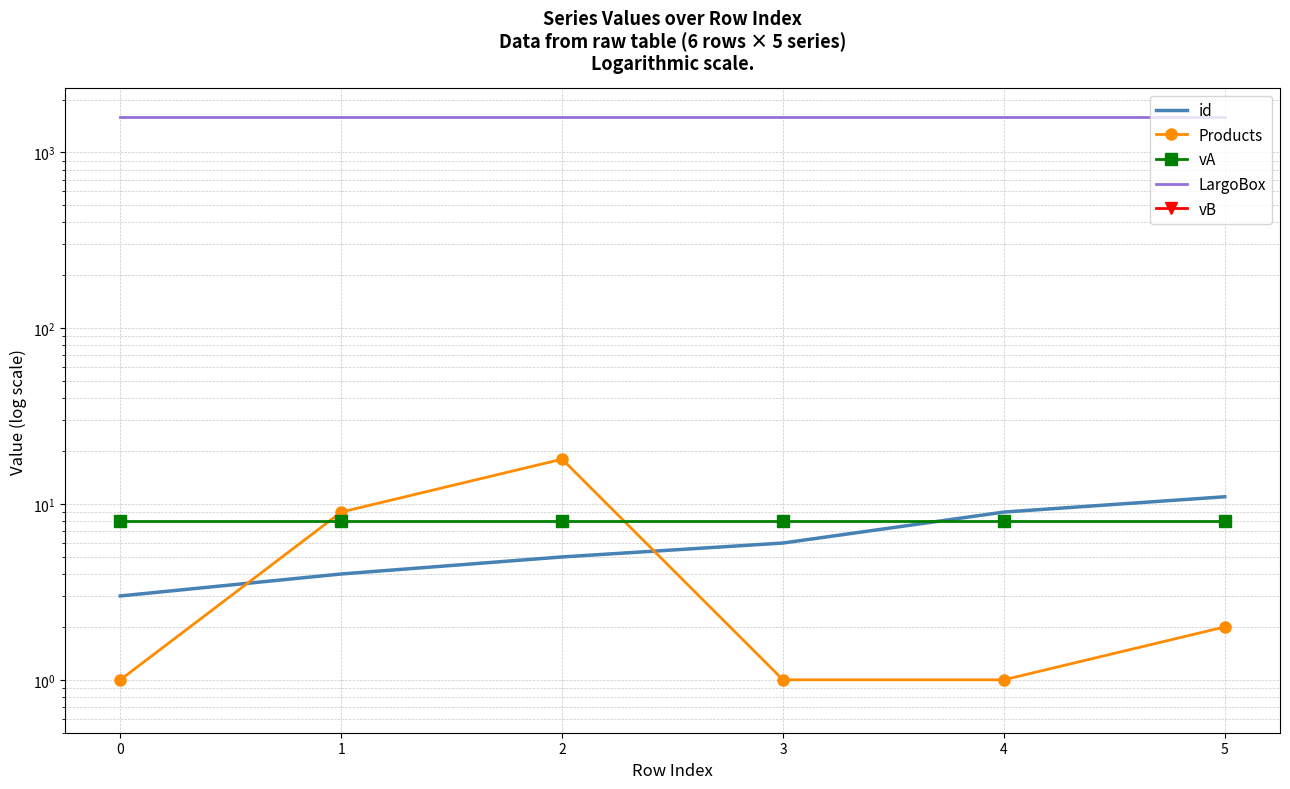

The vA series shows 13 at 5. True or false?

False